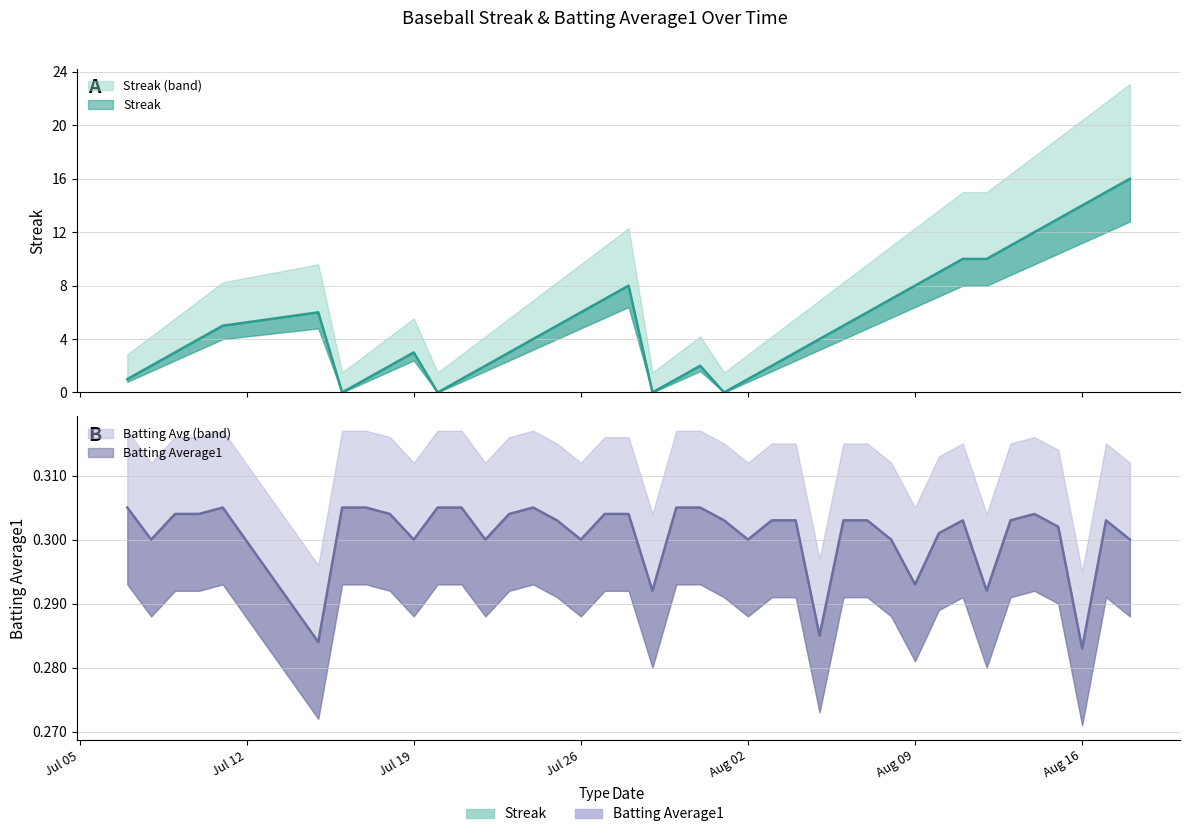

Between which two adjacent categories do Streak and Batting Average1 first intersect?

Aug 09 and Aug 16